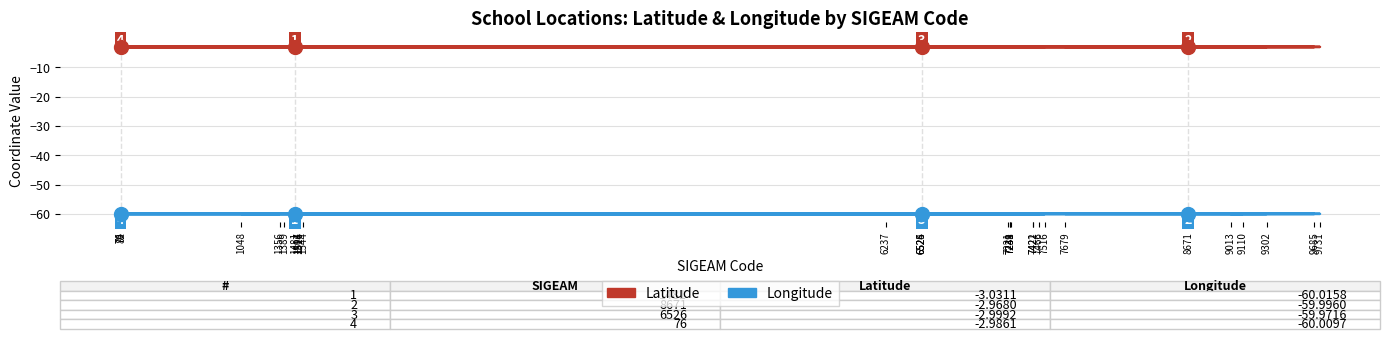

Is it true that Longitude equals -90.8 at 9013?

False